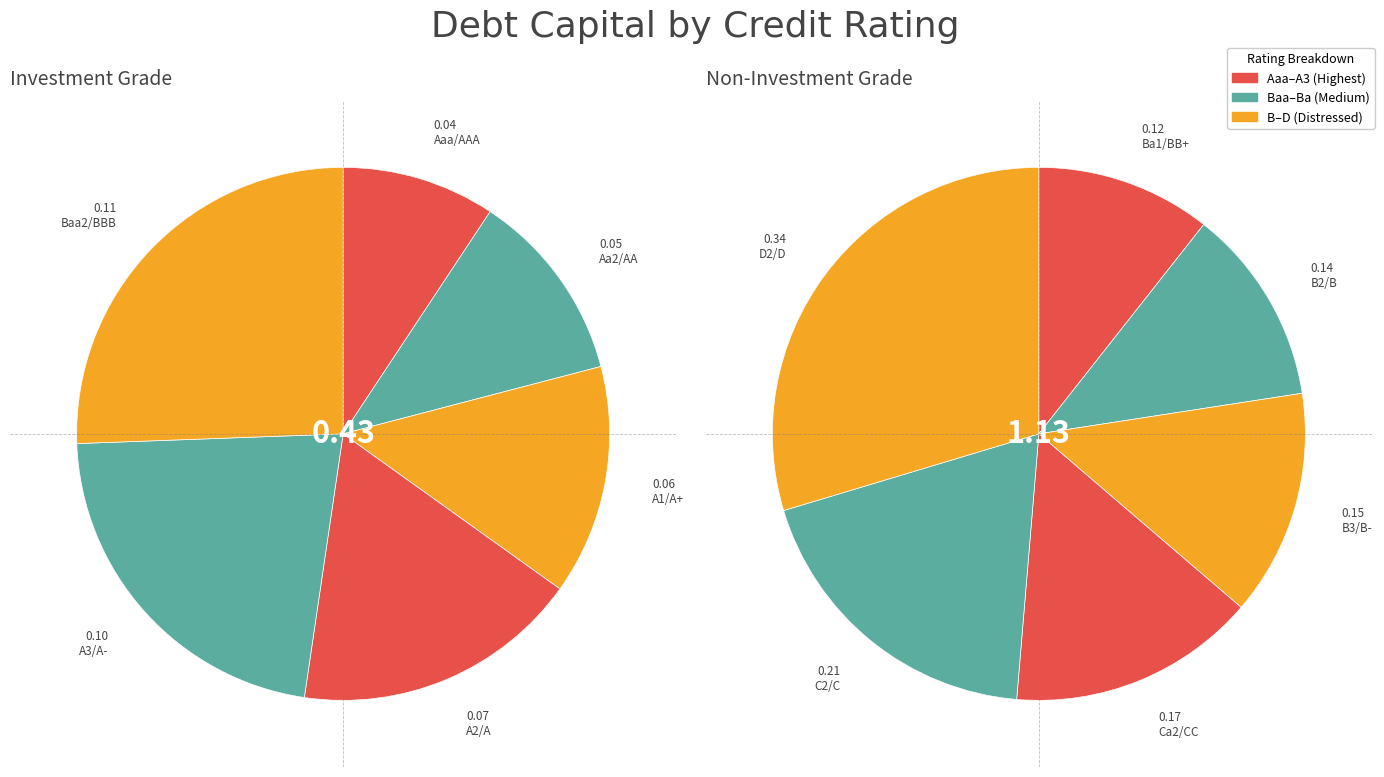

To the nearest percent, what is the difference between the largest and smallest slice percentages?

19%